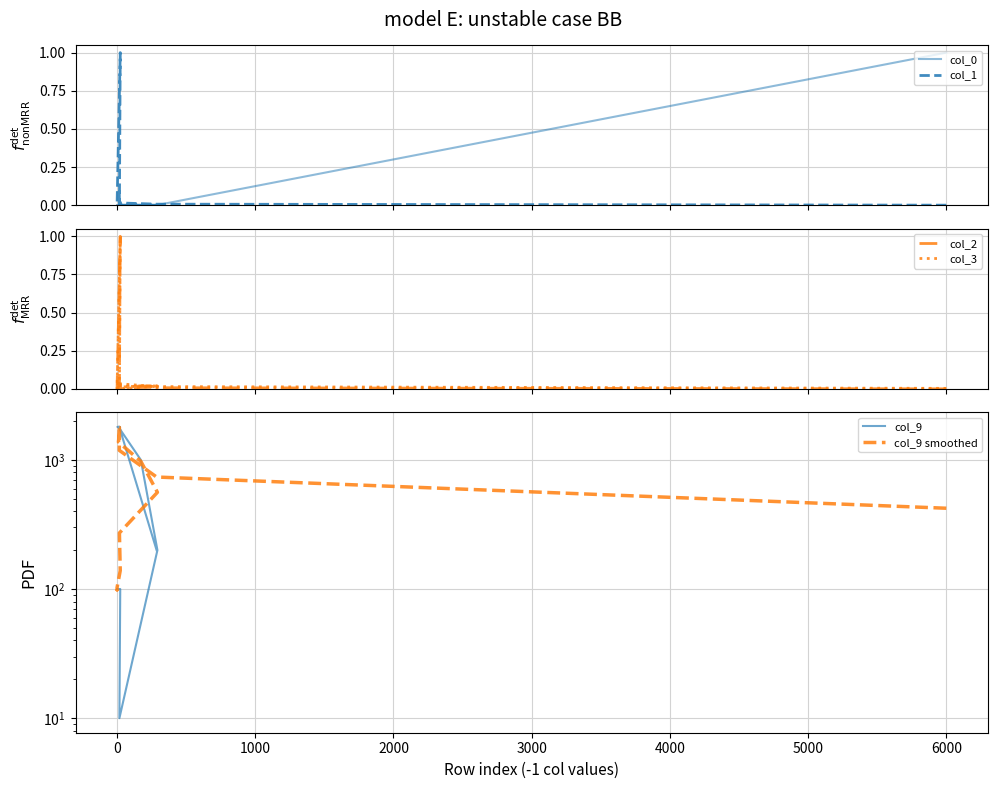

Is the value of col_0 at 4000 greater than the value of col_3 at −1000?

No